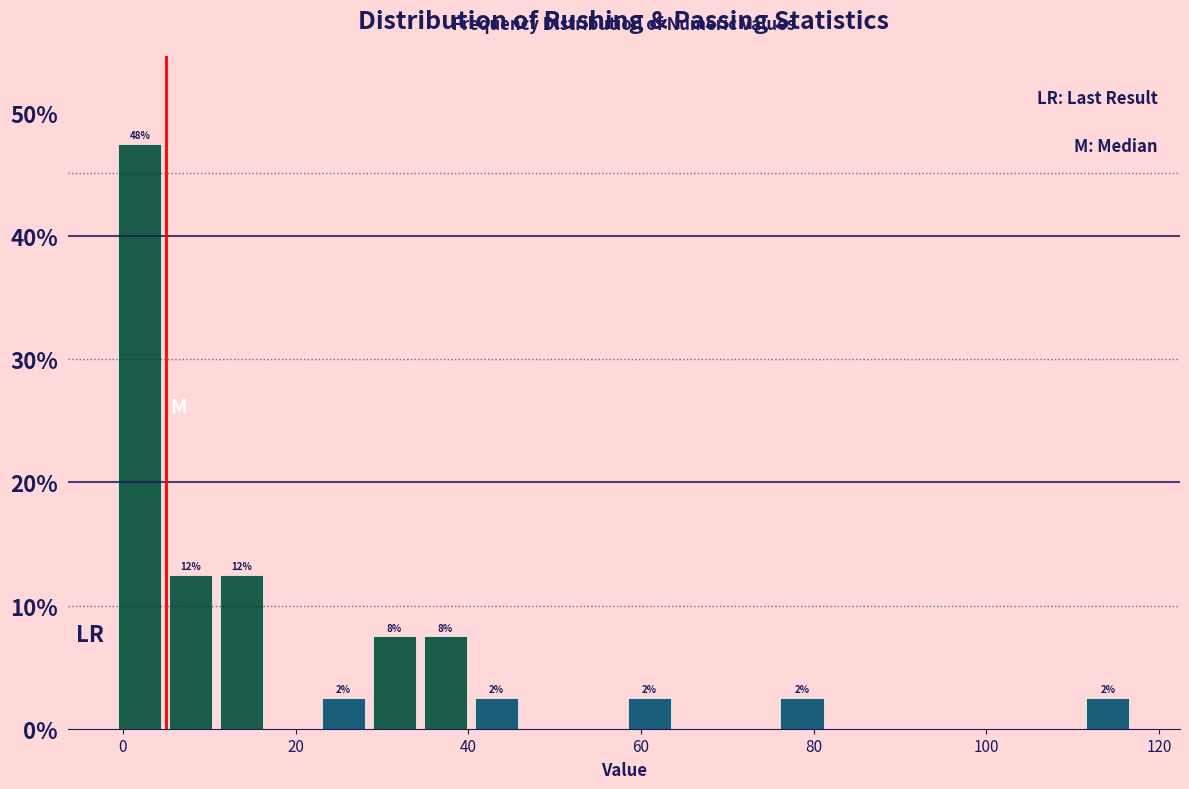

Read against the x-axis, roughly where is the centre of the tallest bar?

2